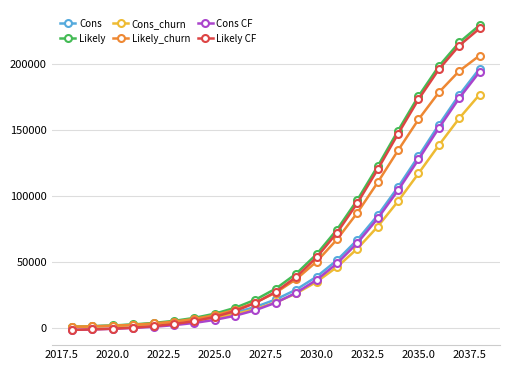

What is the maximum value for Likely_churn?

206755.2